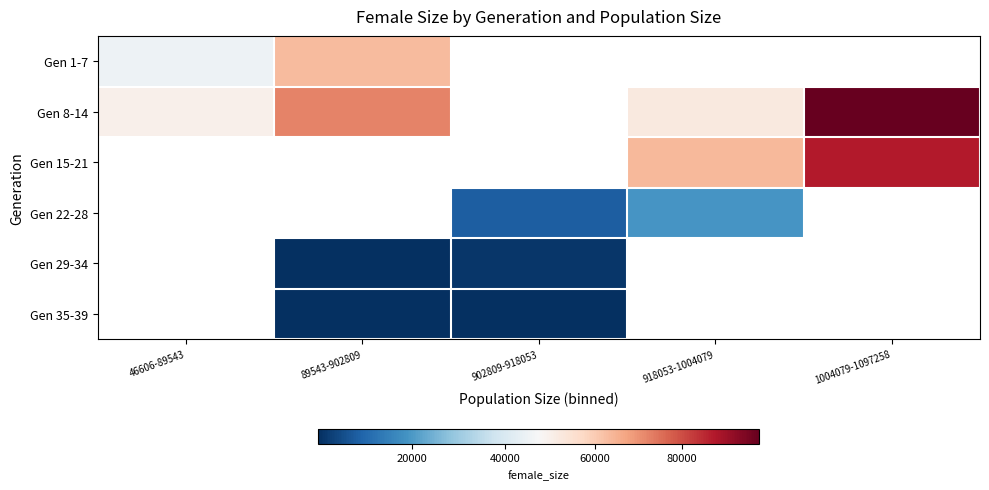

At which label is Gen 8-14 closest to 73774?

89543-902809